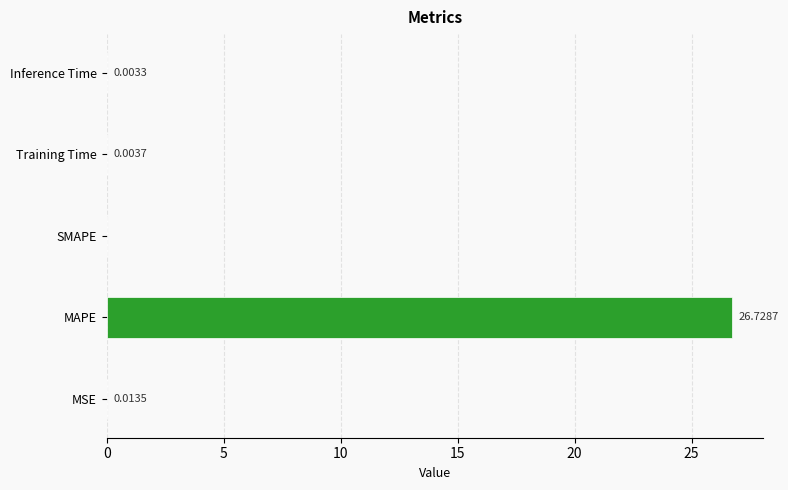

What is the change in value from MAPE to SMAPE?

-26.7